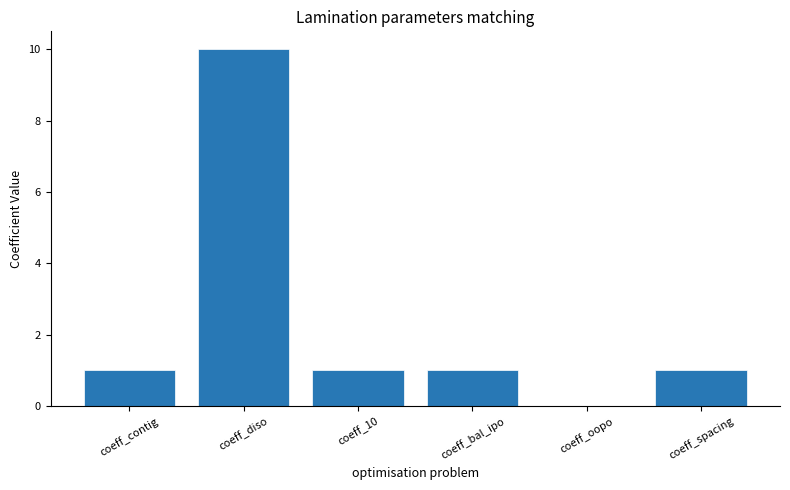

What is the change in value from coeff_diso to coeff_10?

-9